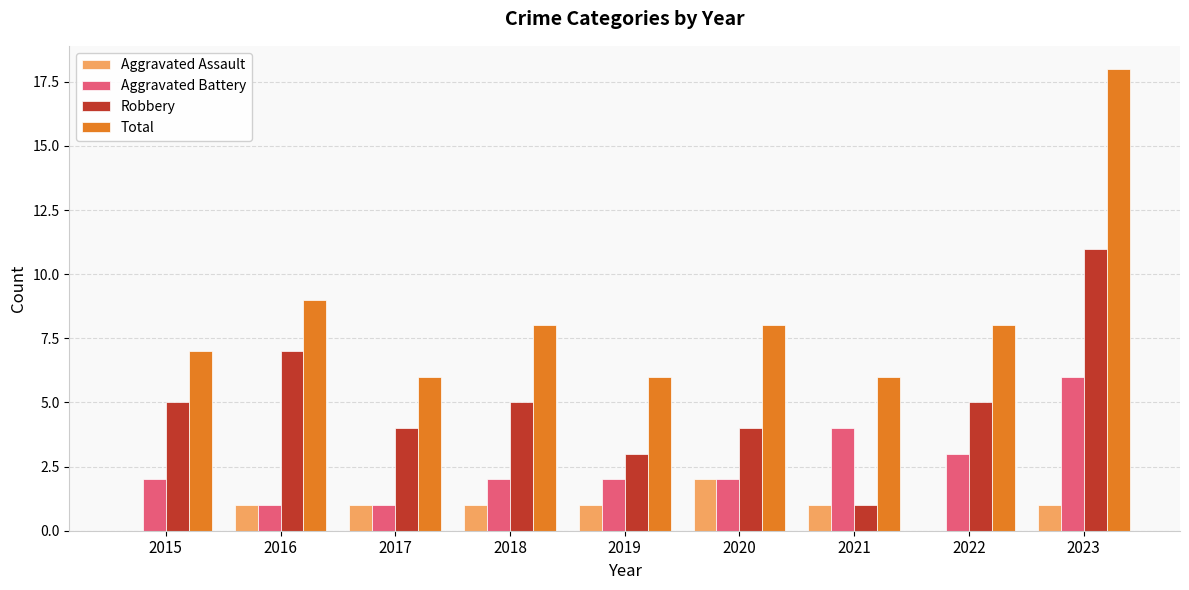

What is the sum of all Aggravated Battery values?

23